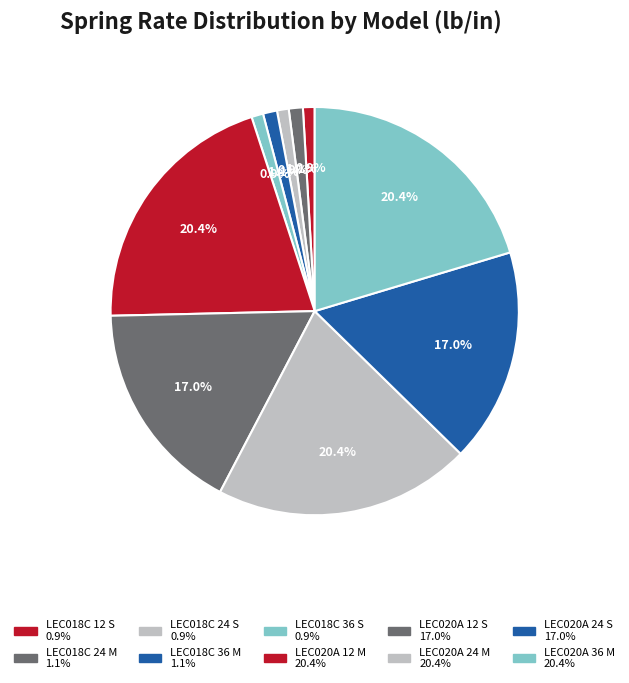

How many slices are in this pie chart?

10